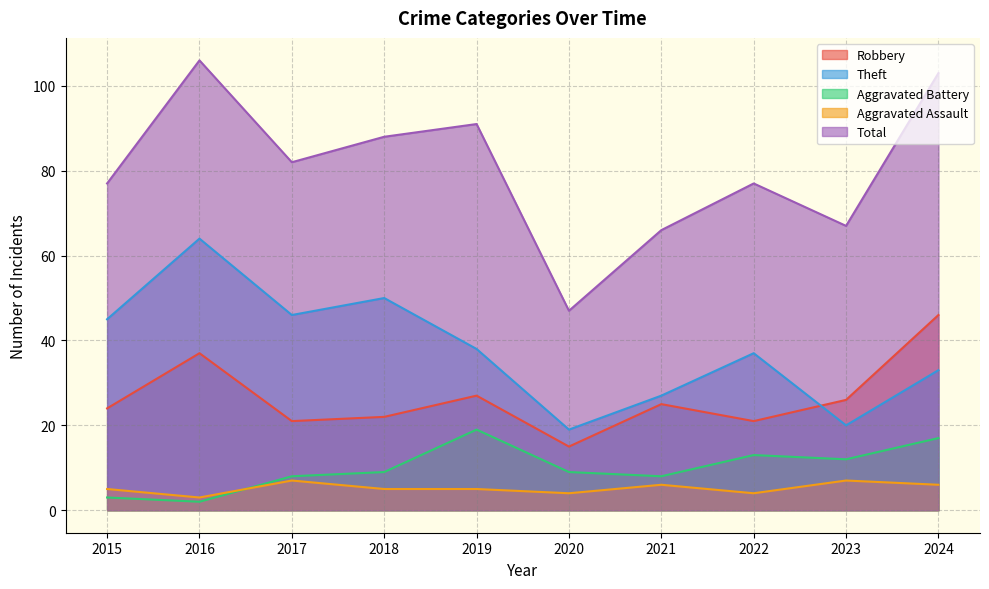

What is the average value of the Aggravated Assault series?

5